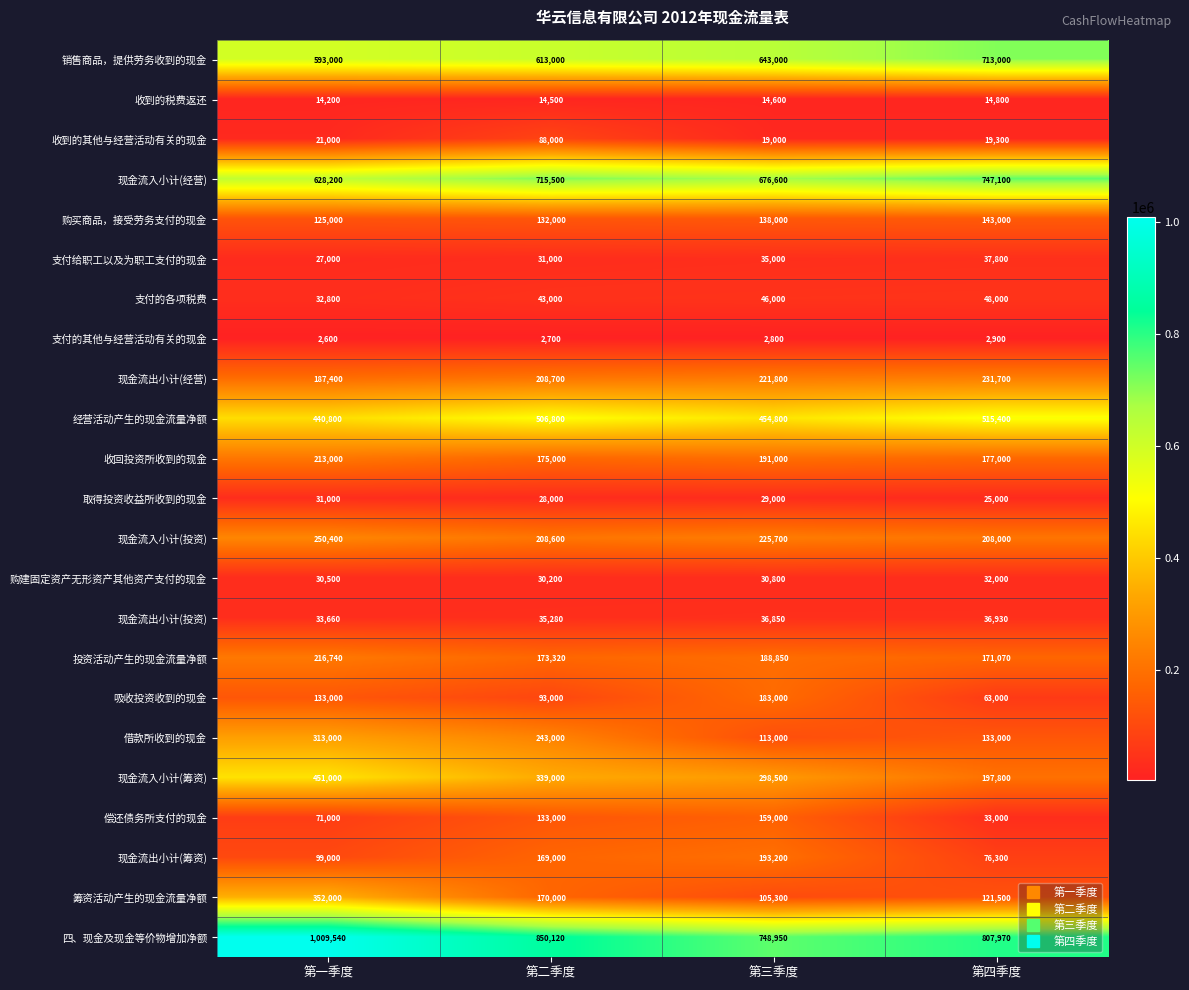

What is the total value across all series at 第四季度?

4555570